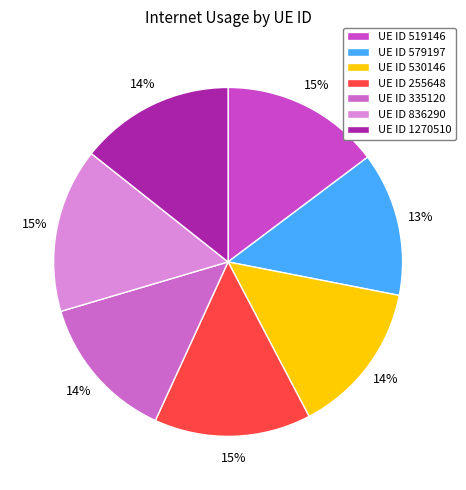

How many segments does this pie chart have?

7